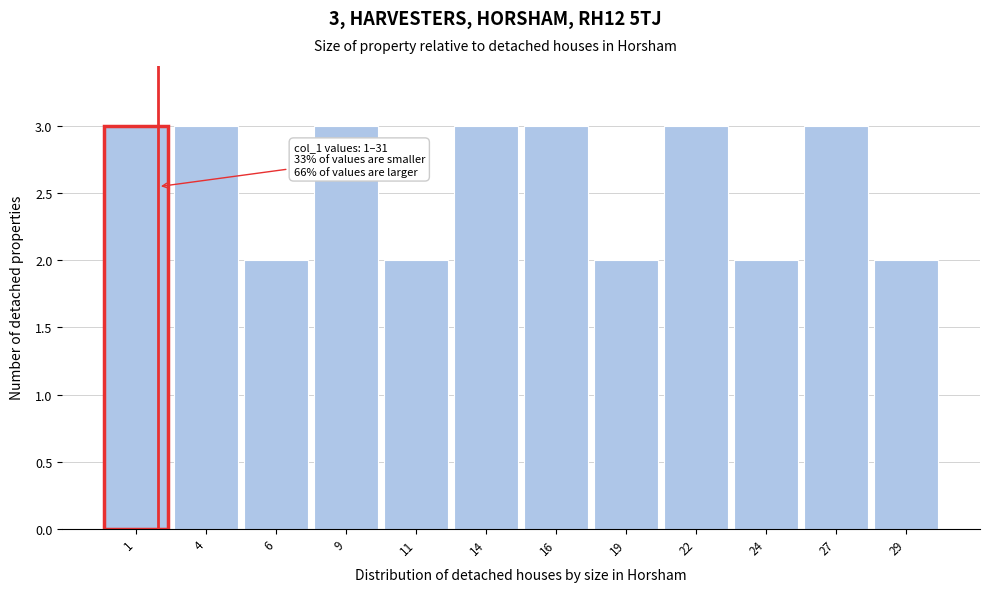

Reading left to right, transcribe all the data shown in this chart.

1=3	4=3	6=2	9=3	11=2	14=3	16=3	19=2	22=3	24=2	27=3	29=2